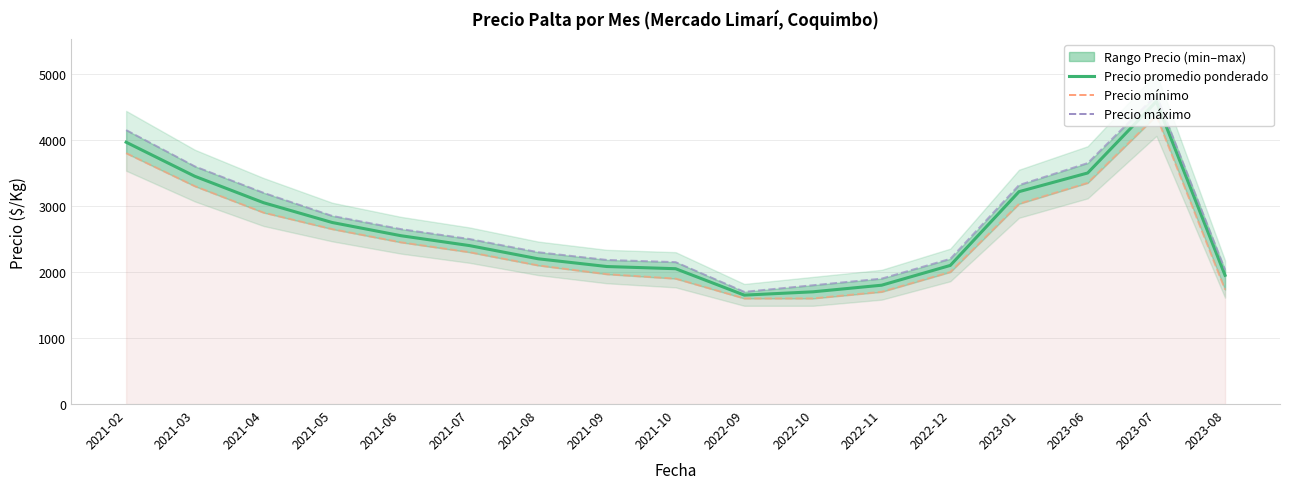

Between 2021-02 and 2021-07, which series saw the biggest shift?

Precio máximo